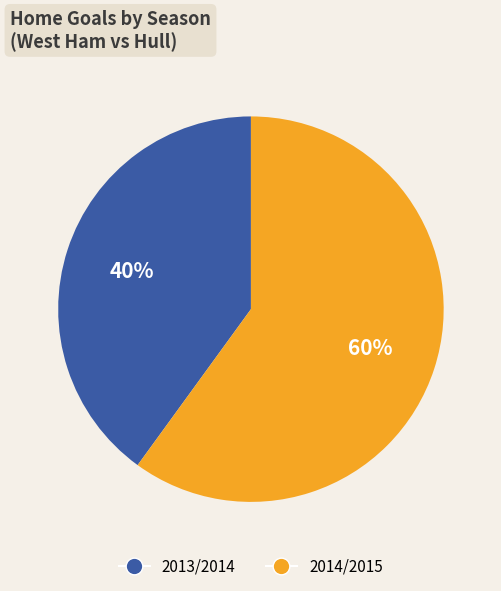

To the nearest percent, what is the difference between the 2014/2015 and 2013/2014 slice percentages?

20%